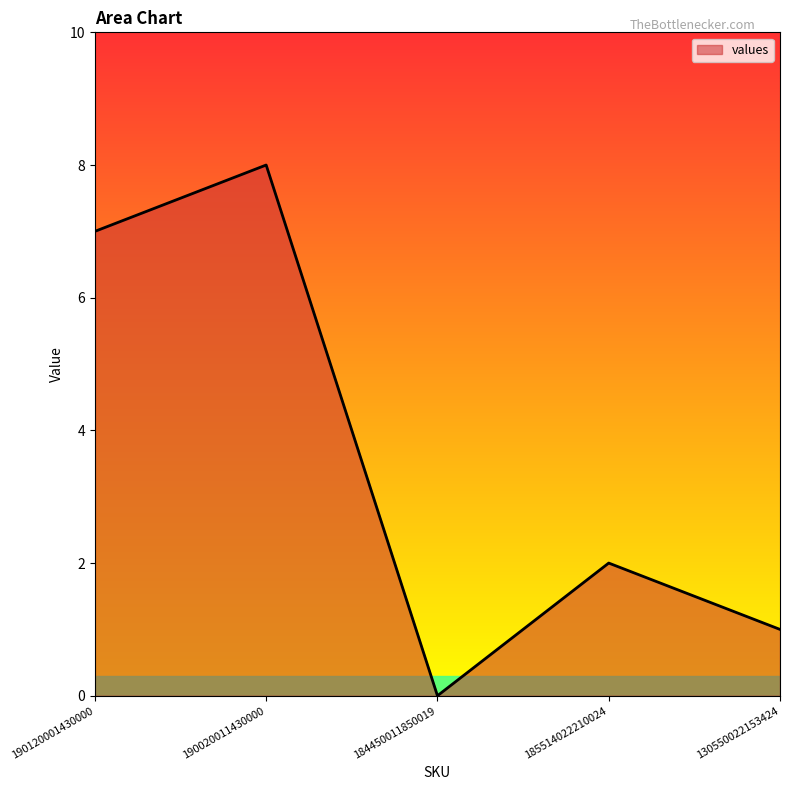

What is the approximate value at 130550022153424?

1